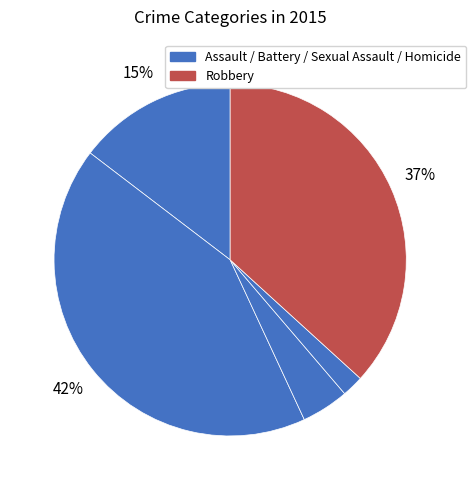

How many segments does this pie chart have?

5